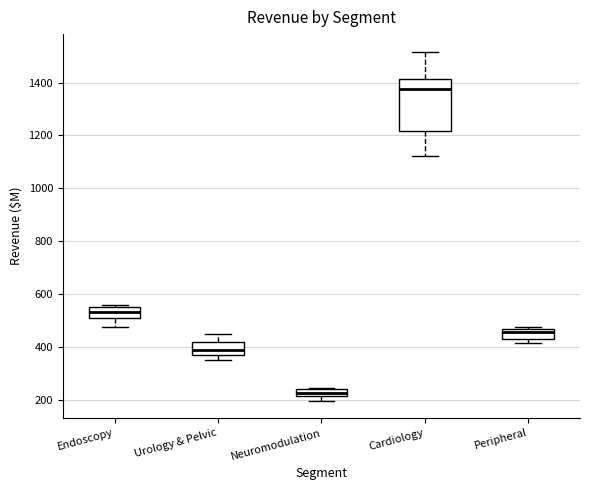

Which box's median line is the highest?

Cardiology